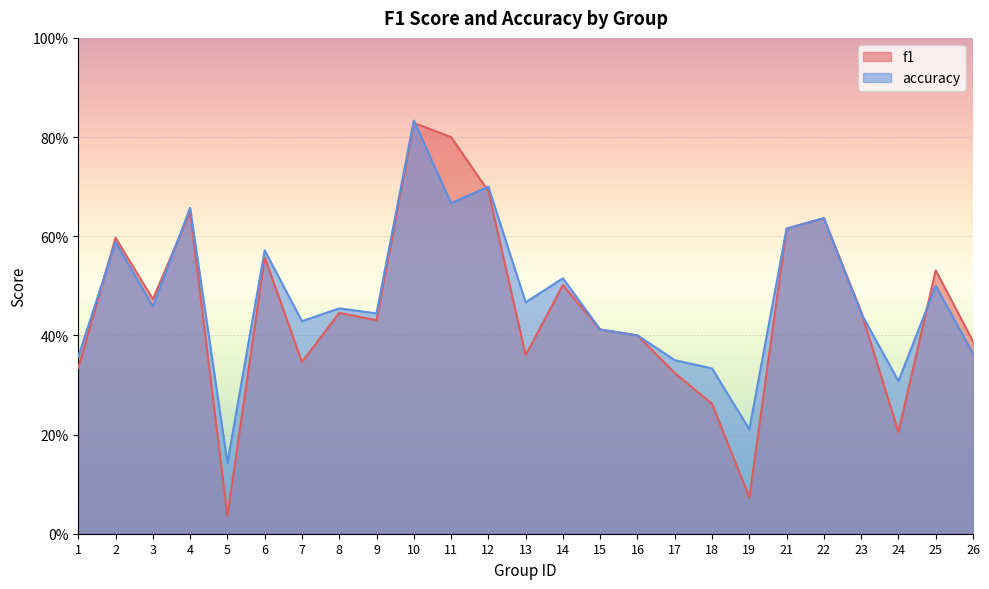

Reading left to right, list all the values displayed in this chart.

f1: 1=0.3	2=0.6	3=0.5	4=0.6	5=0.0	6=0.6	7=0.3	8=0.4	9=0.4	10=0.8	11=0.8	12=0.7	13=0.4	14=0.5	15=0.4	16=0.4	17=0.3	18=0.3	19=0.1	21=0.6	22=0.6	23=0.4	24=0.2	25=0.5	26=0.4
accuracy: 1=0.4	2=0.6	3=0.5	4=0.7	5=0.1	6=0.6	7=0.4	8=0.5	9=0.4	10=0.8	11=0.7	12=0.7	13=0.5	14=0.5	15=0.4	16=0.4	17=0.3	18=0.3	19=0.2	21=0.6	22=0.6	23=0.4	24=0.3	25=0.5	26=0.4